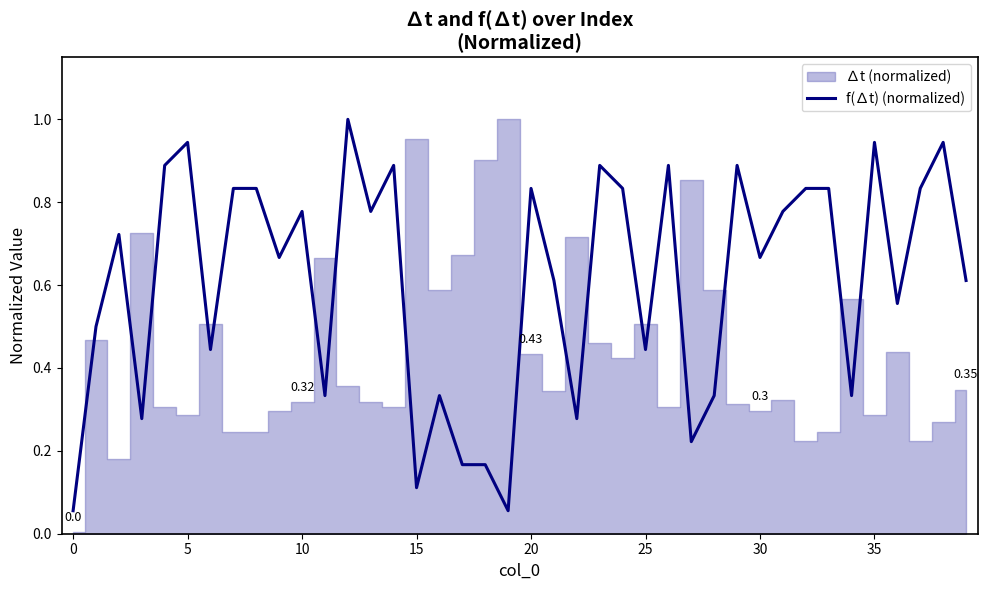

Reading left to right, extract all data points from this chart.

0.1	0.5	0.7	0.3	0.9	0.9	0.4	0.8	0.8	0.7	0.8	0.3	1.0	0.8	0.9	0.1	0.3	0.2	0.2	0.1	0.8	0.6	0.3	0.9	0.8	0.4	0.9	0.2	0.3	0.9	0.7	0.8	0.8	0.8	0.3	0.9	0.6	0.8	0.9	0.6